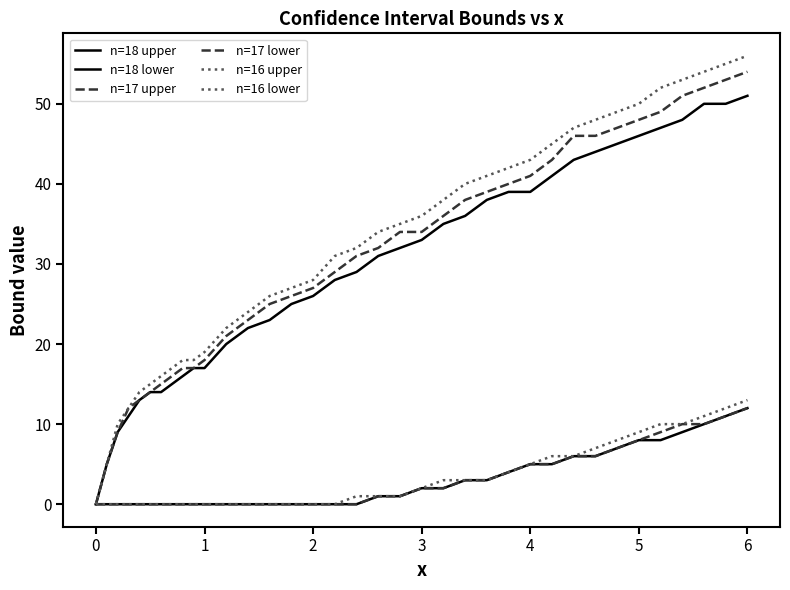

Does the chart have visible grid lines?

No